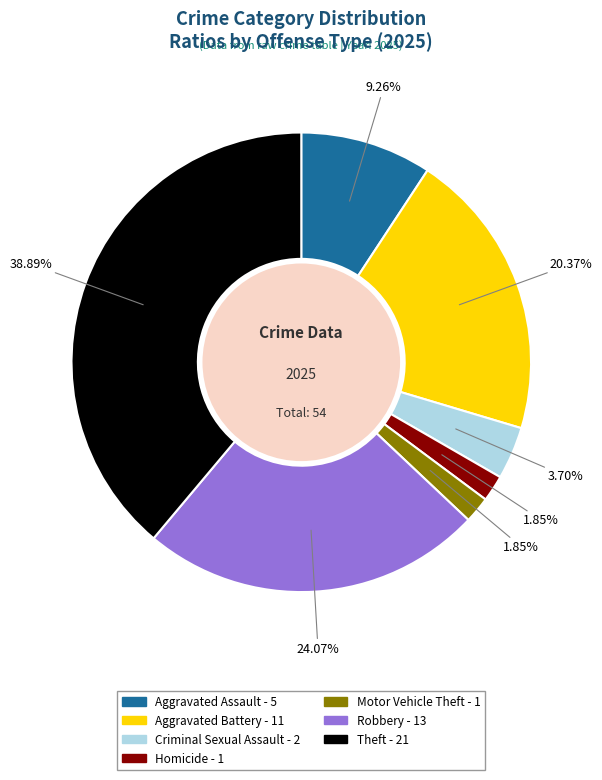

Does any single category account for the majority?

No